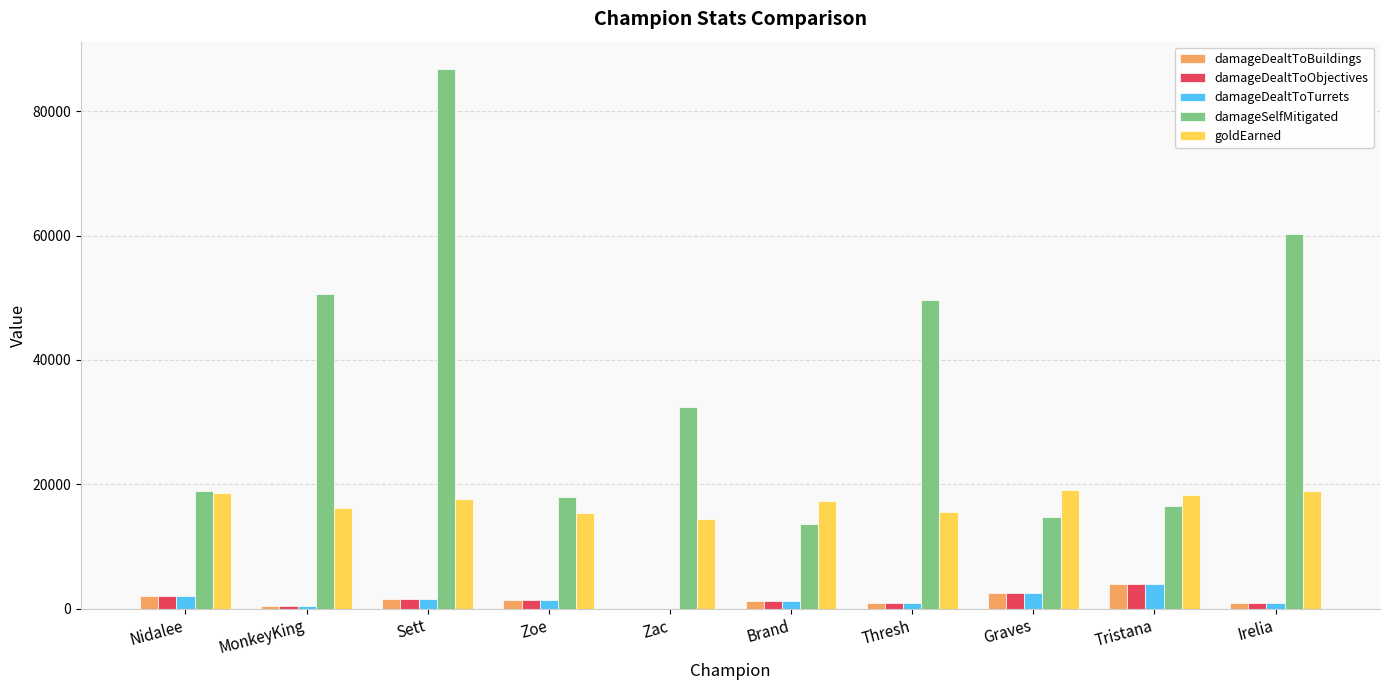

At which label does damageDealtToTurrets reach its peak?

Tristana